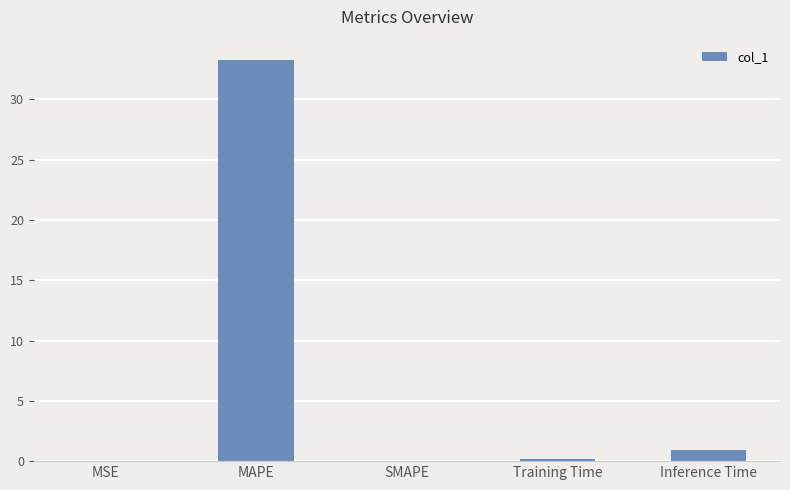

True or false: the data shows 0.1 at Training Time.

True